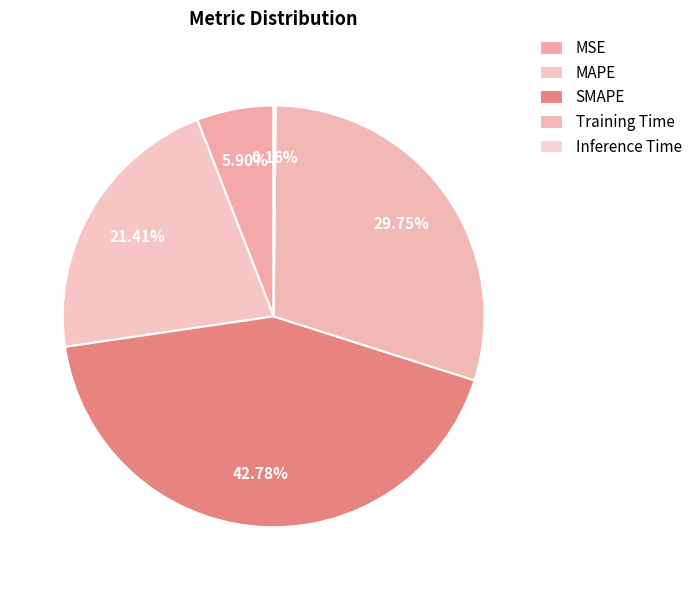

How many slices are in this pie chart?

5